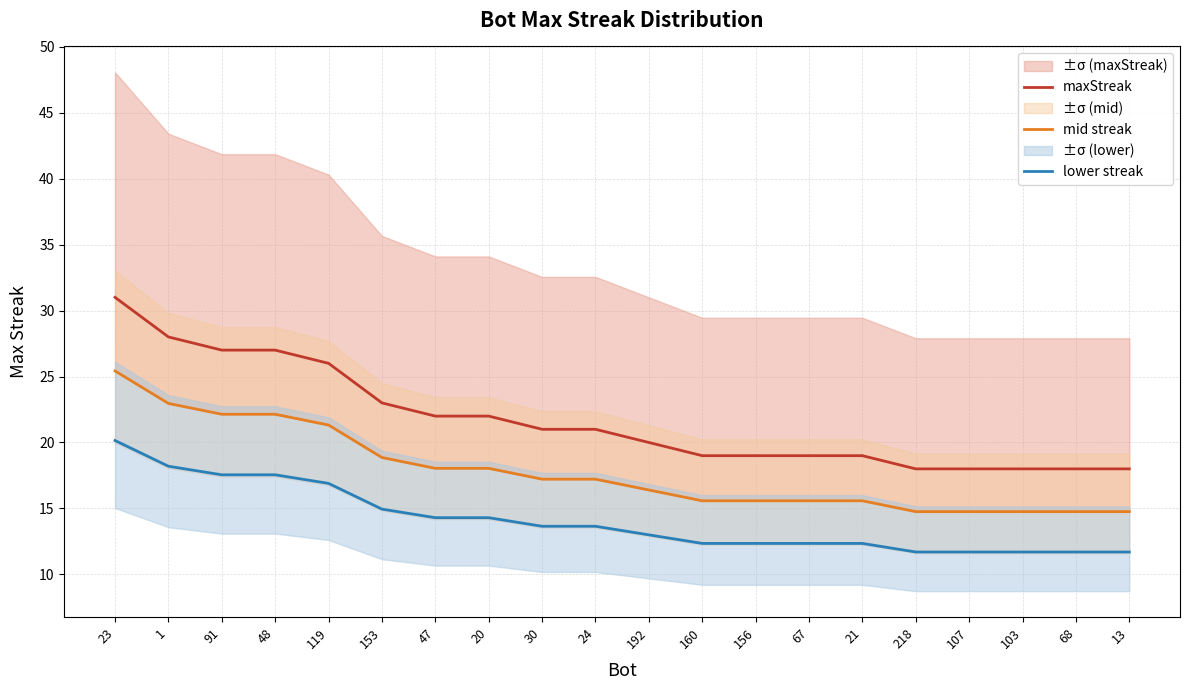

The value of maxStreak at 13 is 10.5. True or false?

False